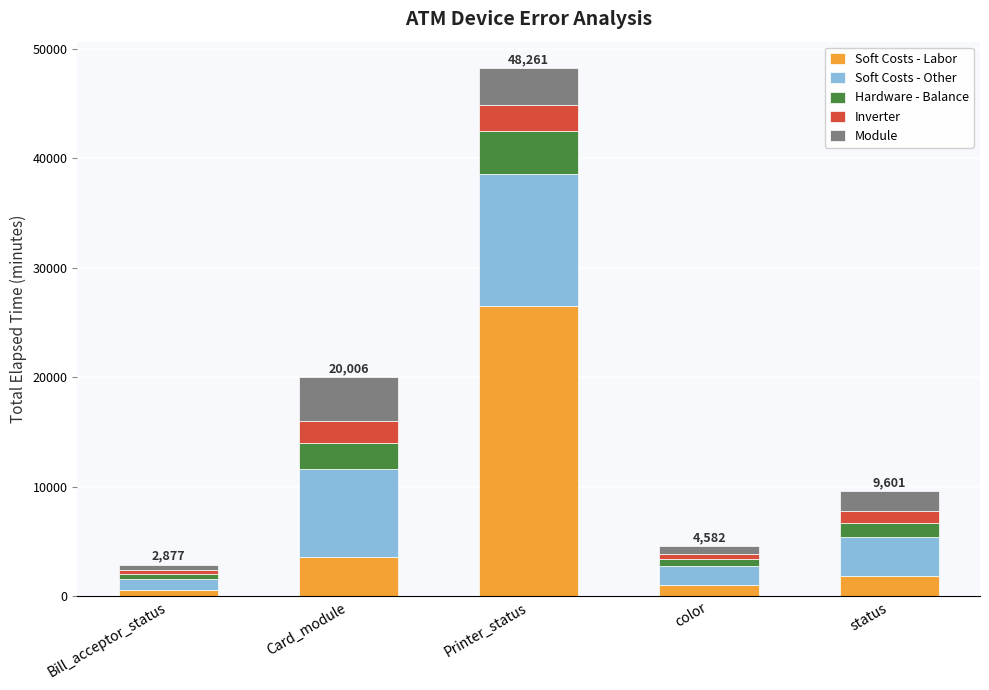

How many categories are shown in the chart?

5